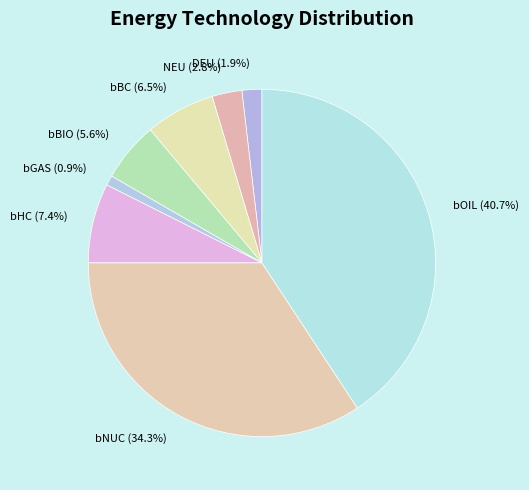

Do bBC (6.5%) and bGAS (0.9%) together represent more than half of the pie?

No